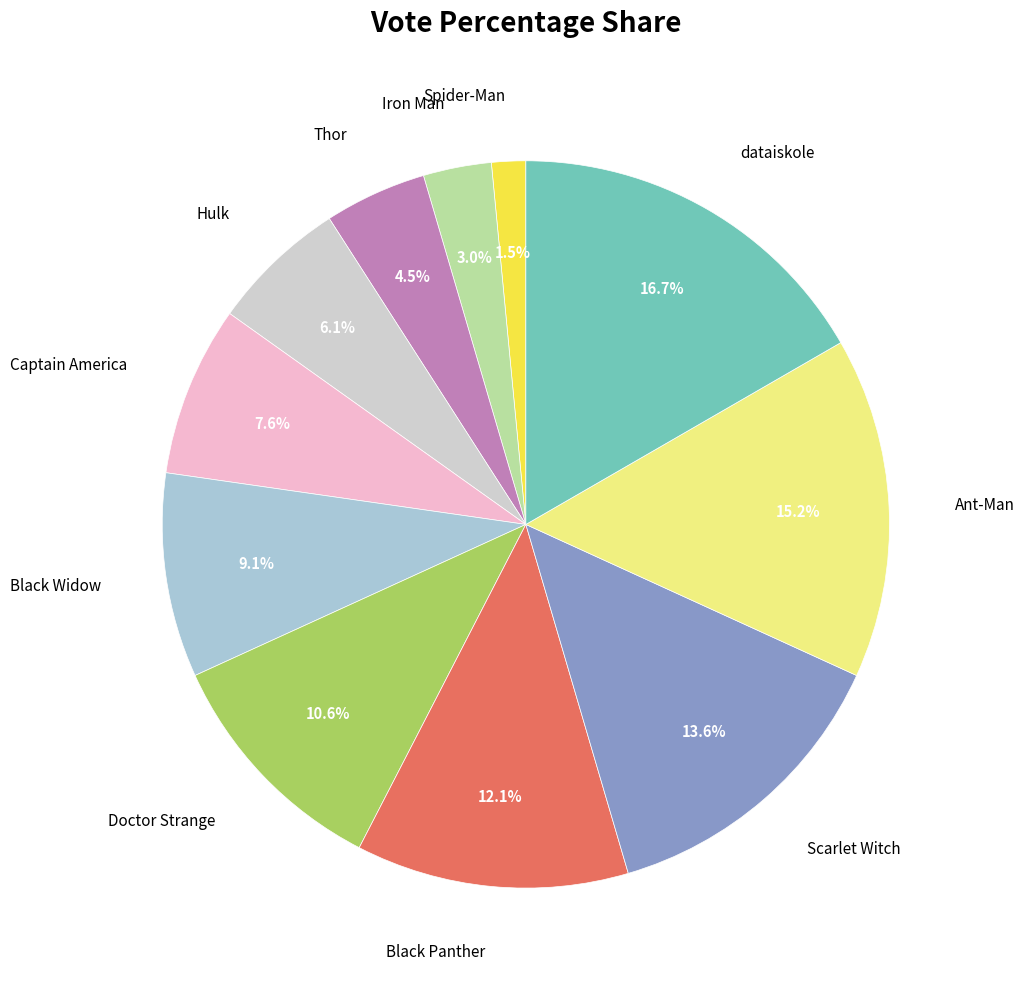

Between dataiskole and Black Widow, which is larger?

dataiskole